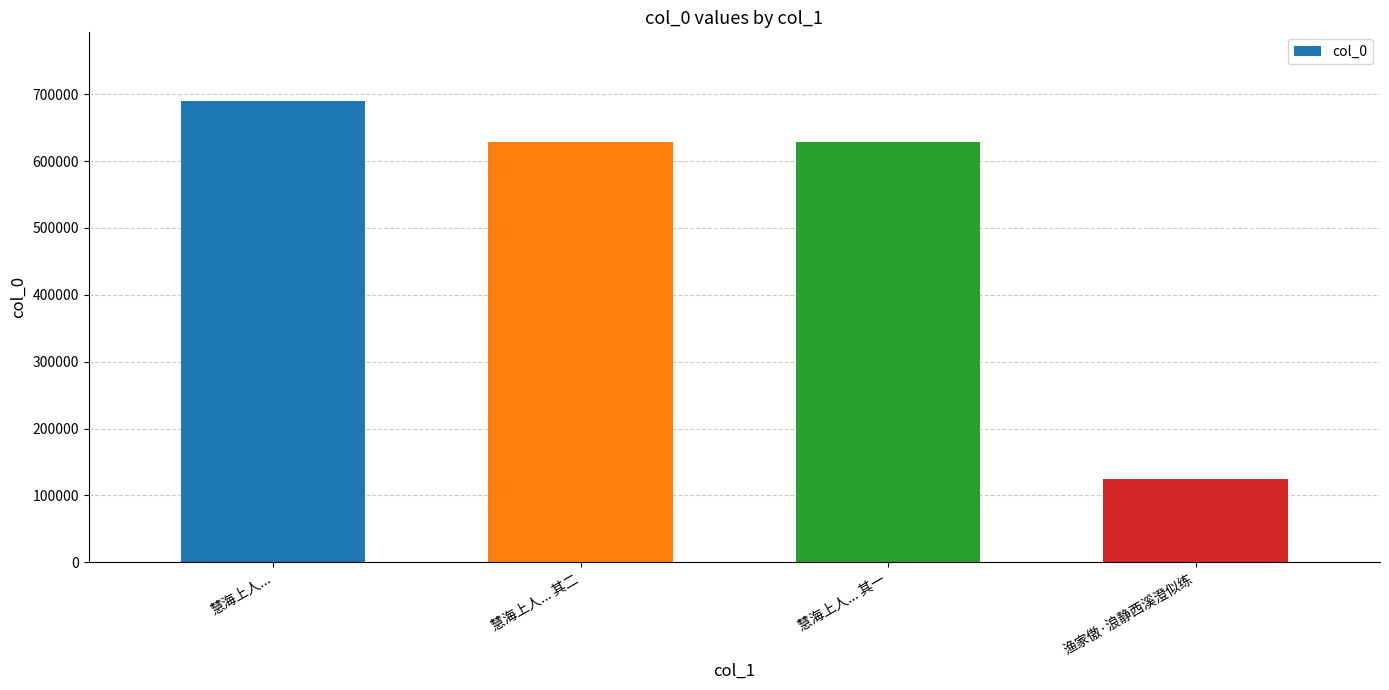

Read the value at 慧海上人... 其二, to the nearest 50.

628500